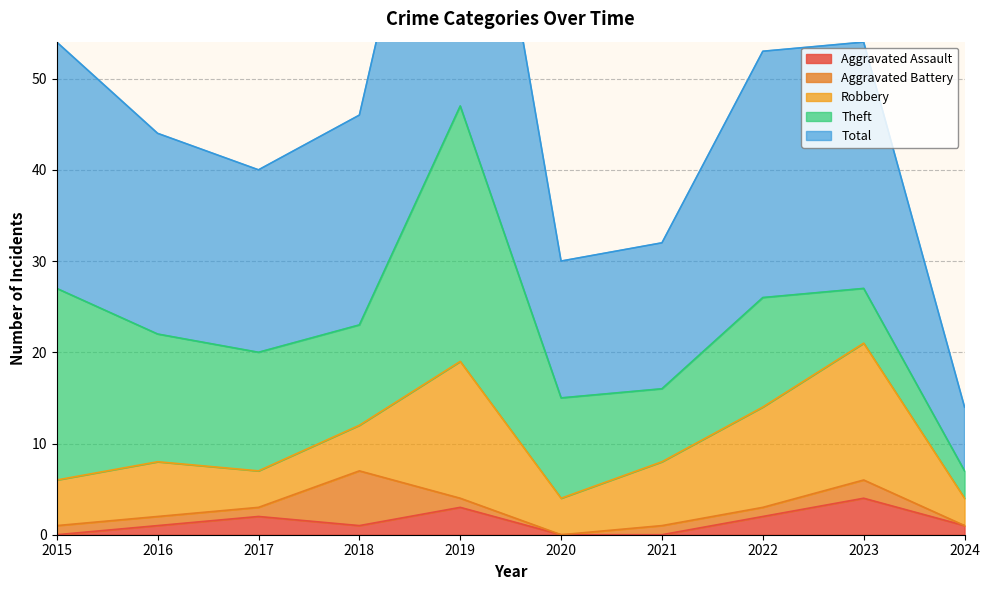

At which label does Robbery reach its minimum?

2024